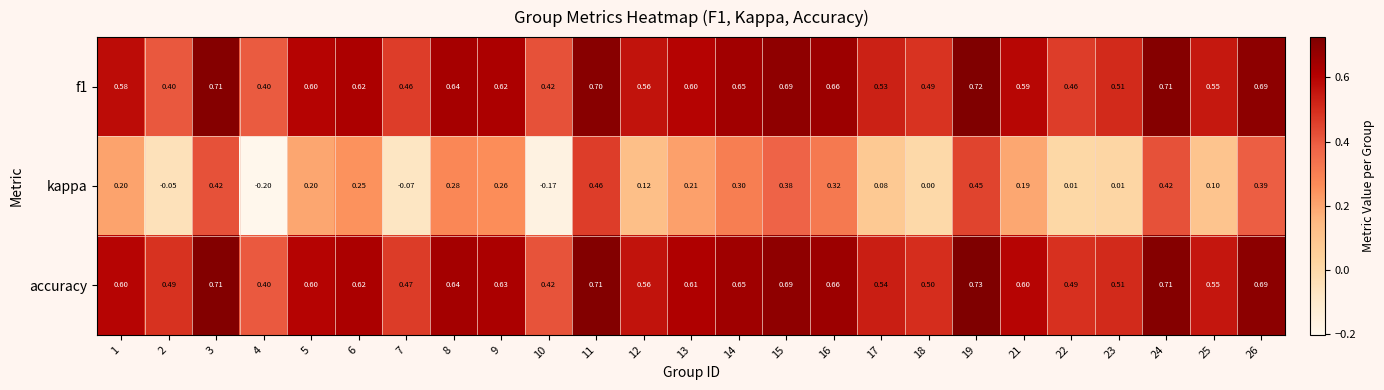

Which series has the widest spread of values?

kappa